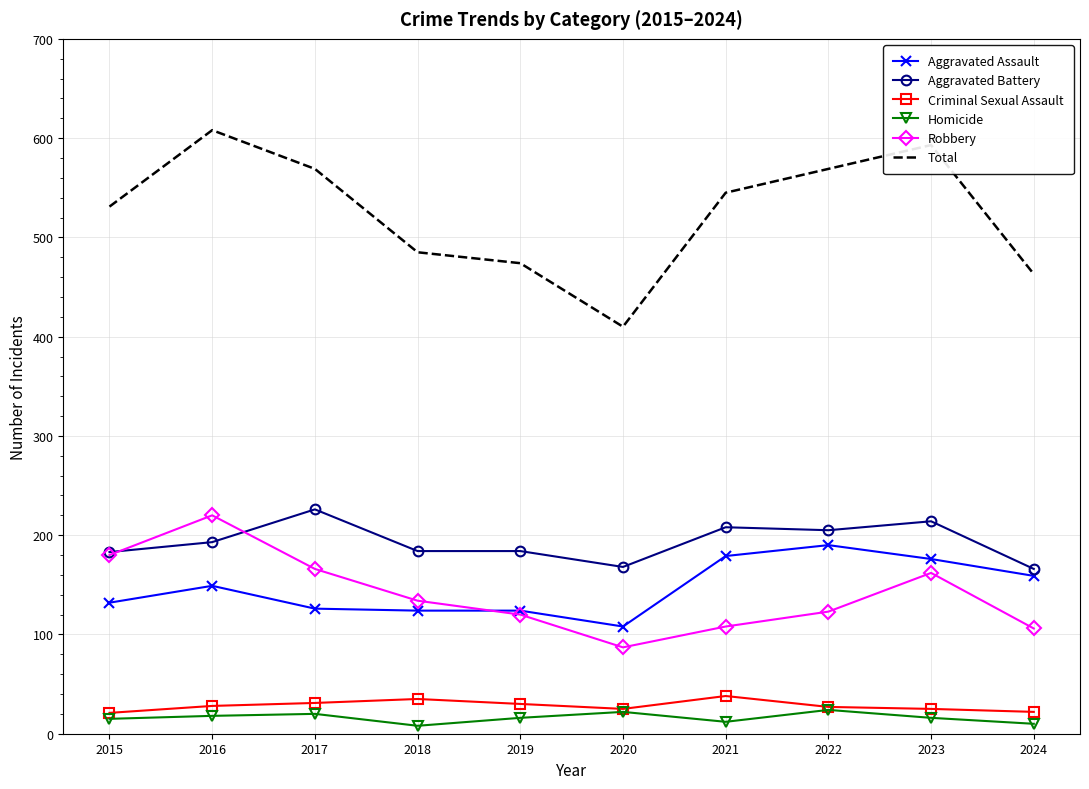

What is the difference between the highest and lowest values at 2016?

590